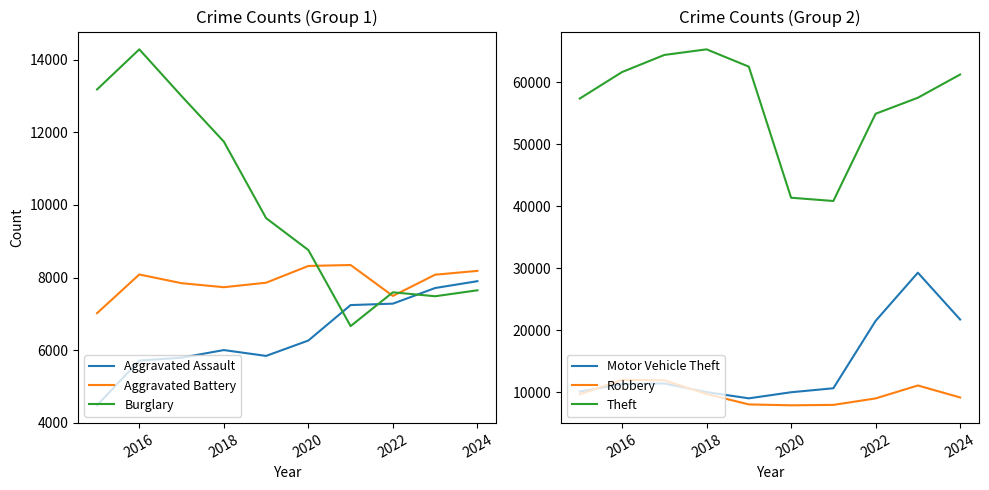

How many lines are shown in the chart?

6